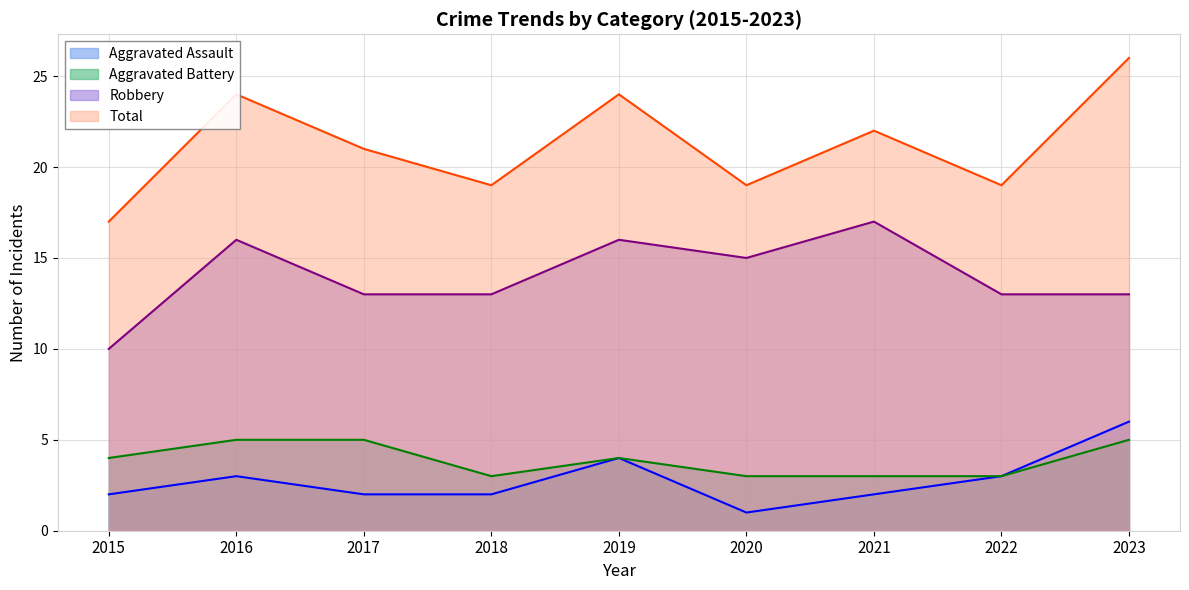

How many lines are shown in the chart?

4